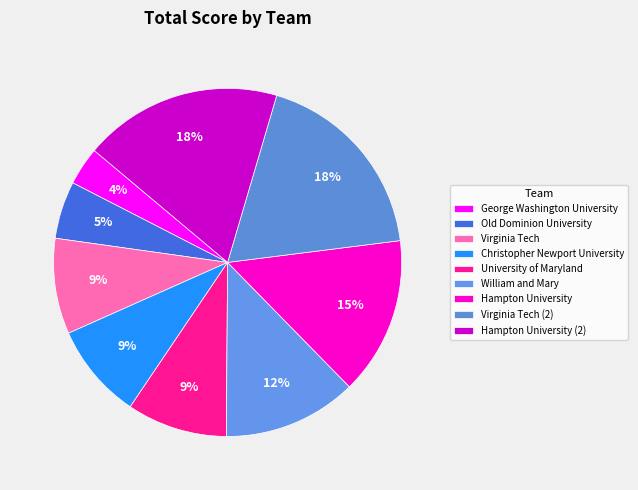

Is there a majority slice in this chart?

No